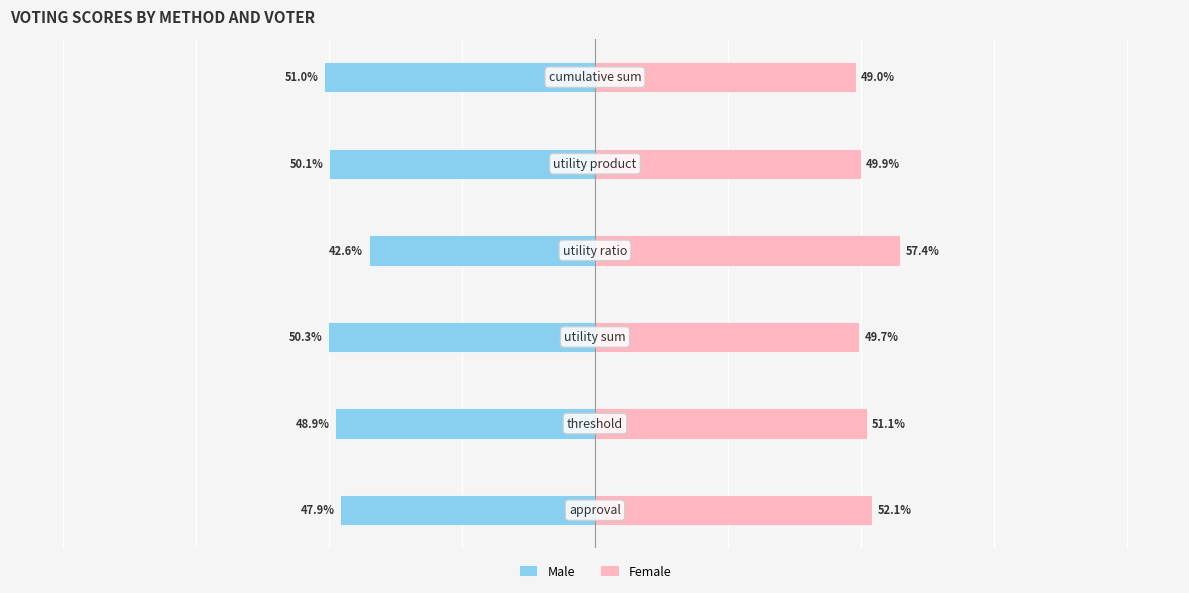

What is the value of the Male bar at the 4th from the left?

-42.6